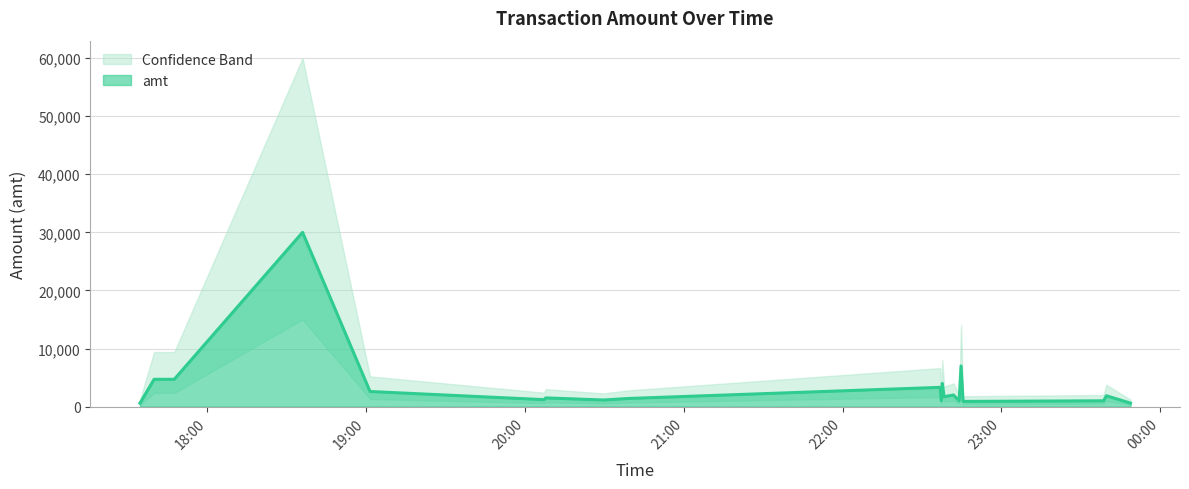

Count the number of categories in the chart.

21